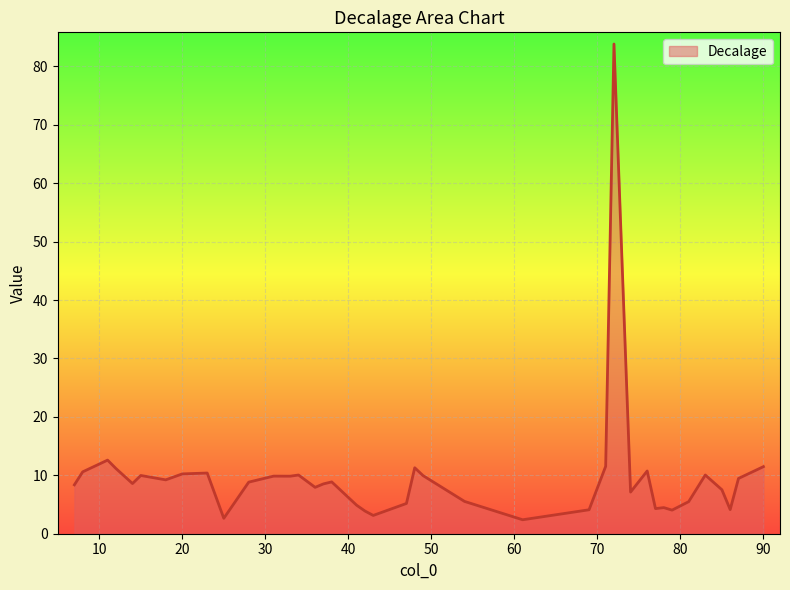

What is the minimum value shown in the chart?

2.4